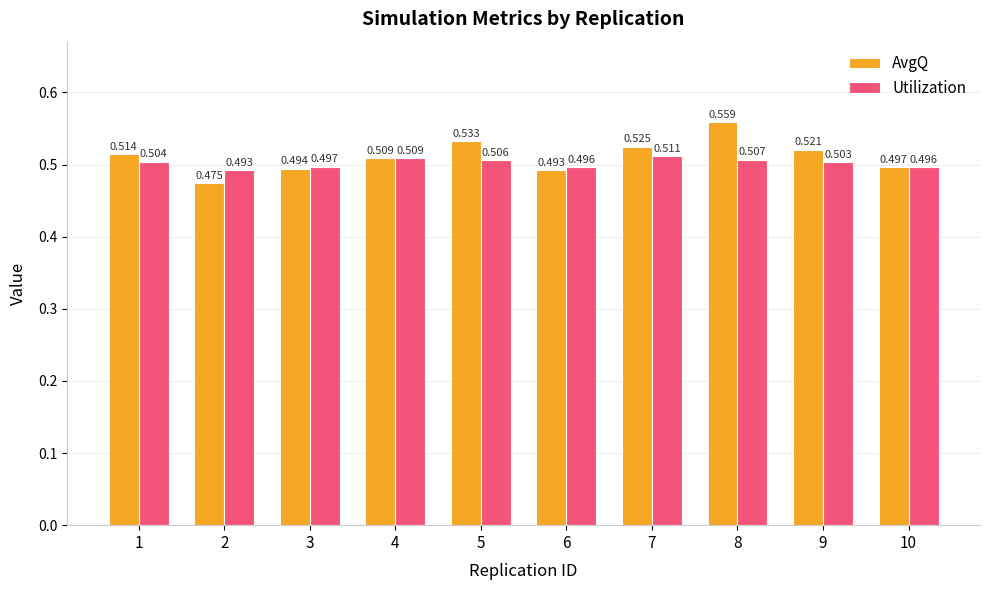

At 8, list the series in order from smallest to largest.

Utilization, AvgQ